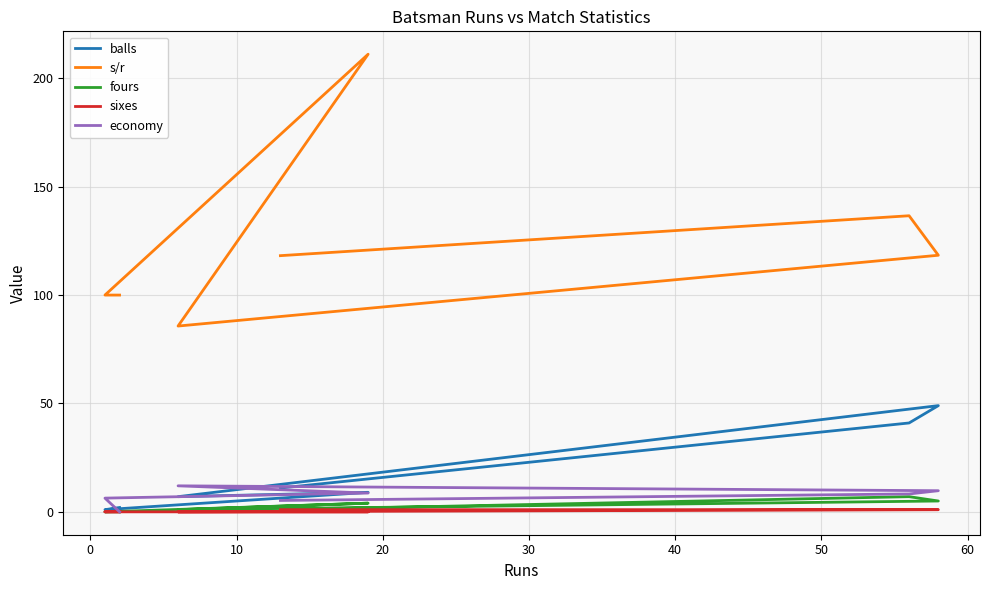

Does the chart have visible grid lines?

Yes